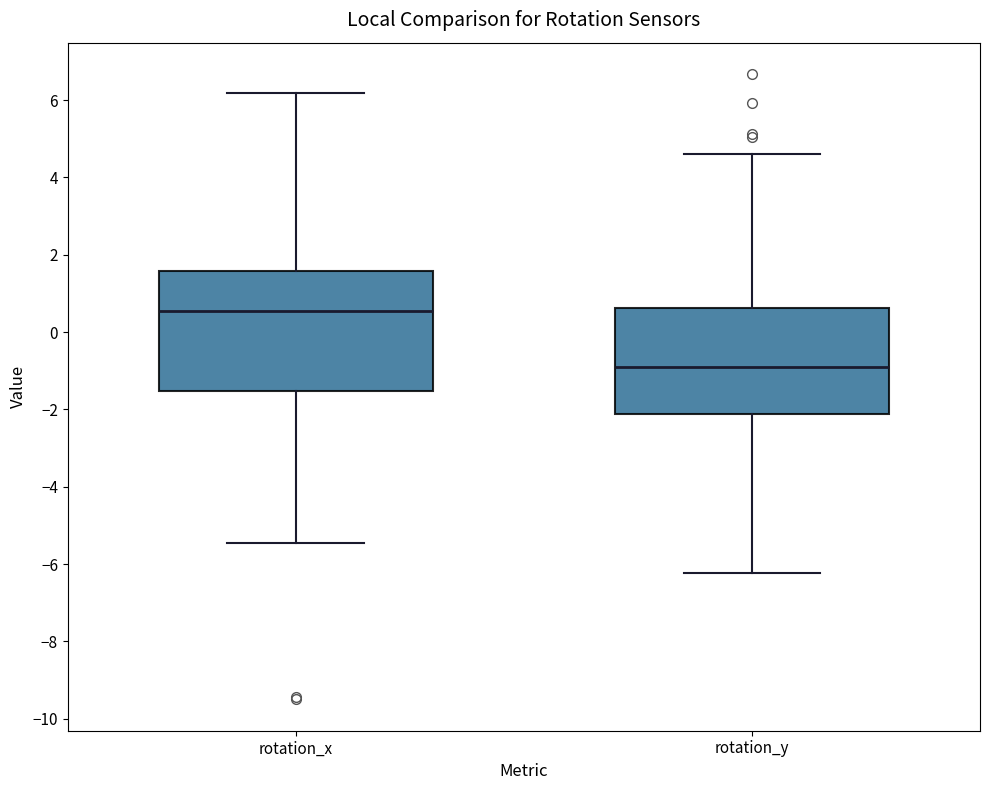

Where does the upper whisker of the box for rotation_y end on the y-axis? The values are not printed on the chart, so give them approximately, as read against the axis.

4.6